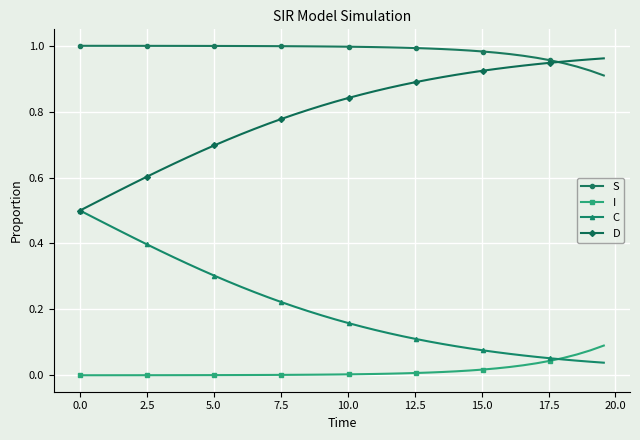

True or false: I and S intersect in this chart.

False